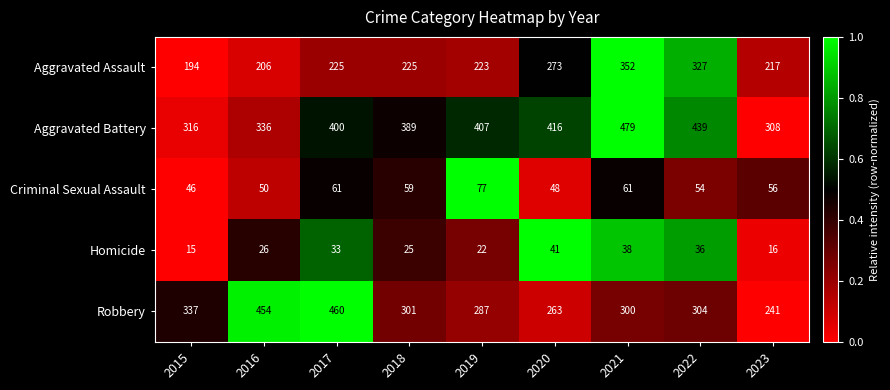

What is the spread (max minus min) of values at 2022?

403